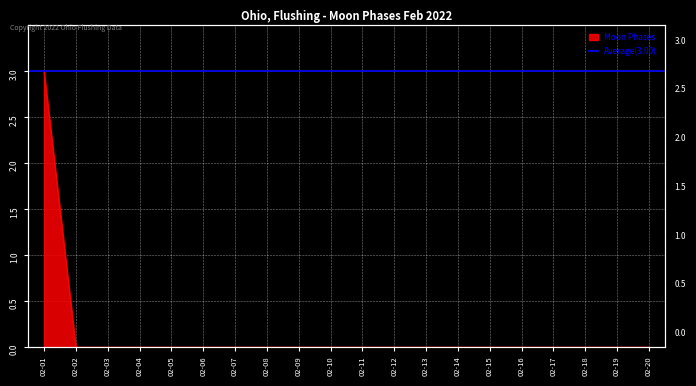

Between 02-08 and 02-13, which is larger?

02-08